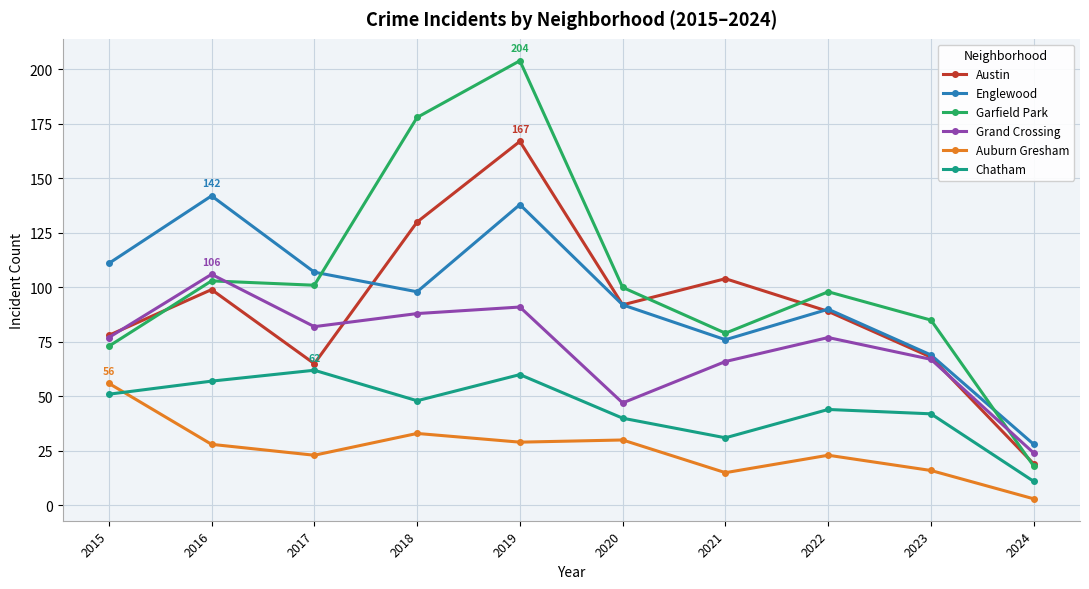

Which series has the largest total across all categories?

Garfield Park